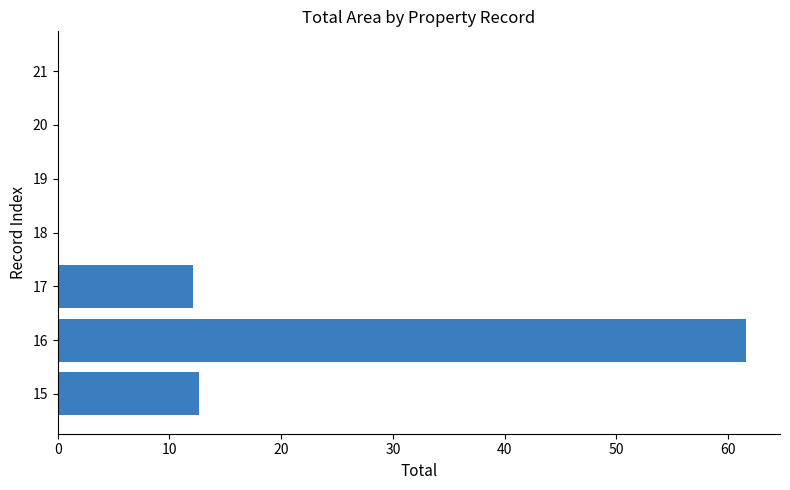

What is the average value?

12.3